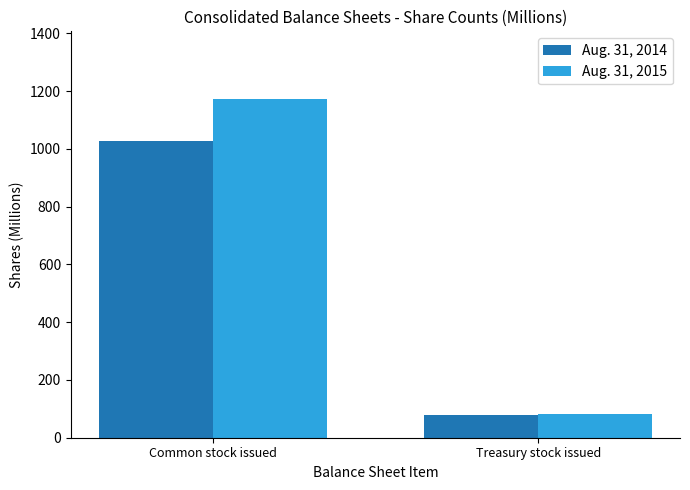

What is the smallest value displayed?

77.8